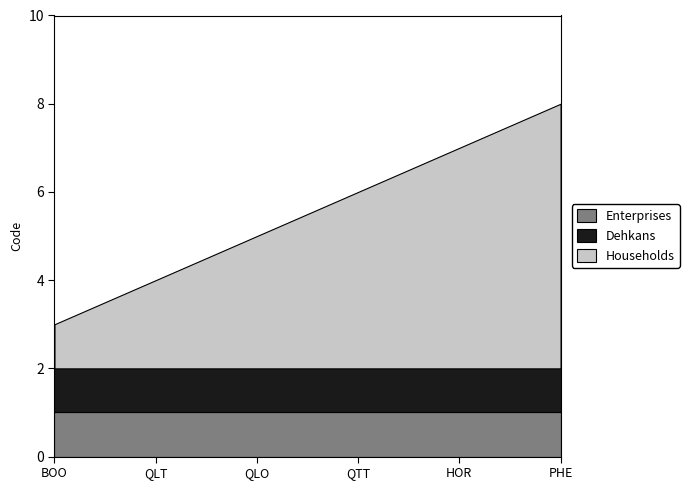

Is the value of Households at BOO greater than the value of Enterprises at PHE?

No